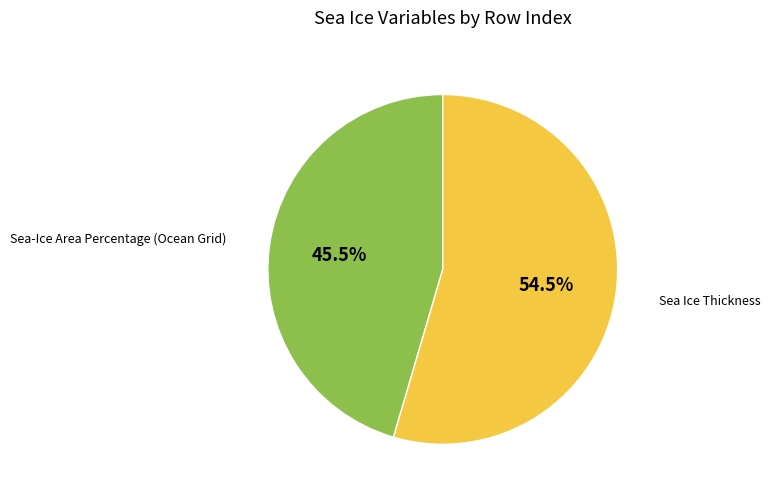

Does any single category account for the majority?

Yes